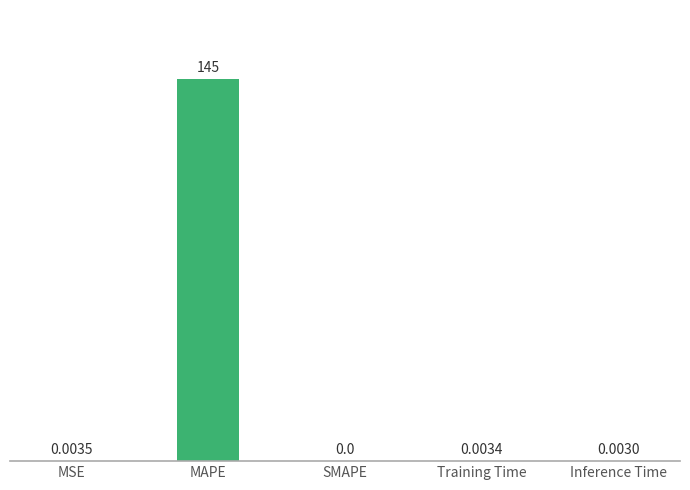

What is the sum of all values?

144.9